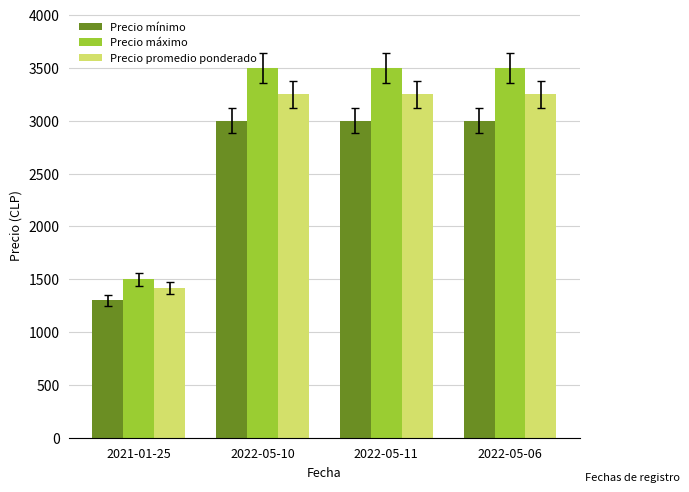

At 2022-05-06, list the series in order from largest to smallest.

Precio máximo, Precio promedio ponderado, Precio mínimo